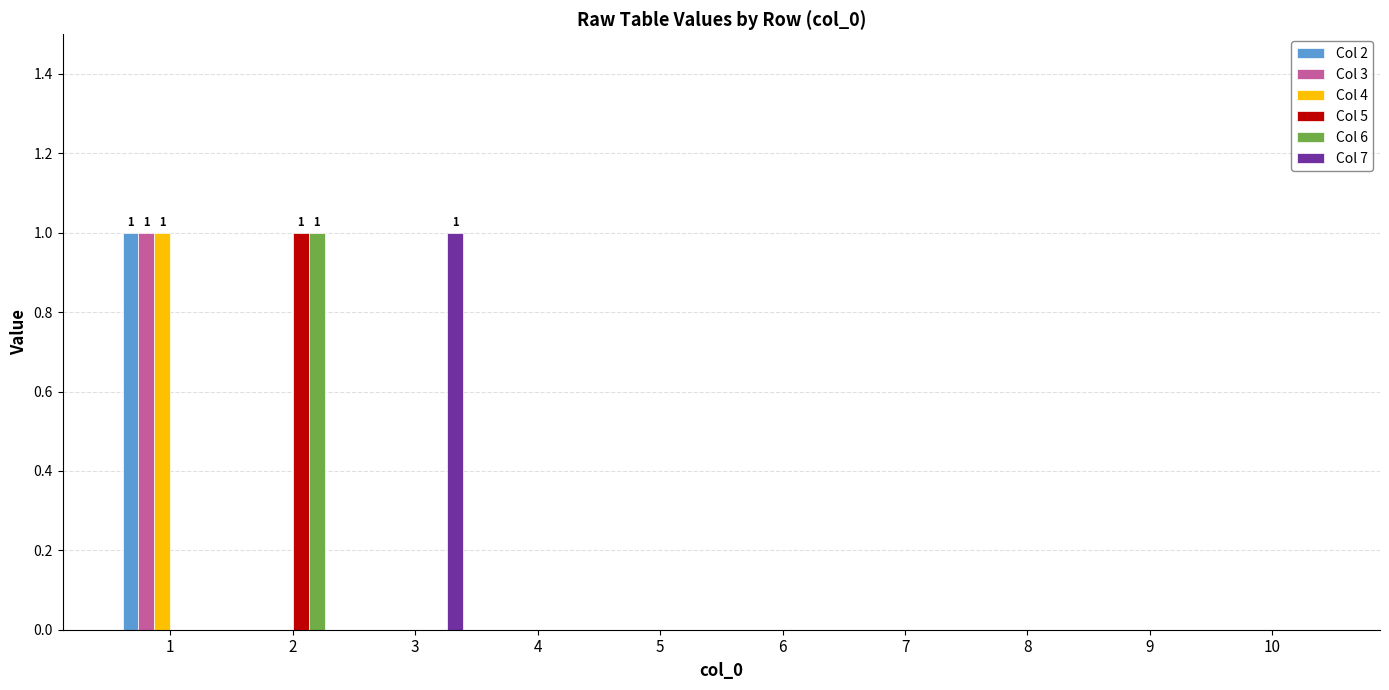

How many categories are shown in the chart?

10